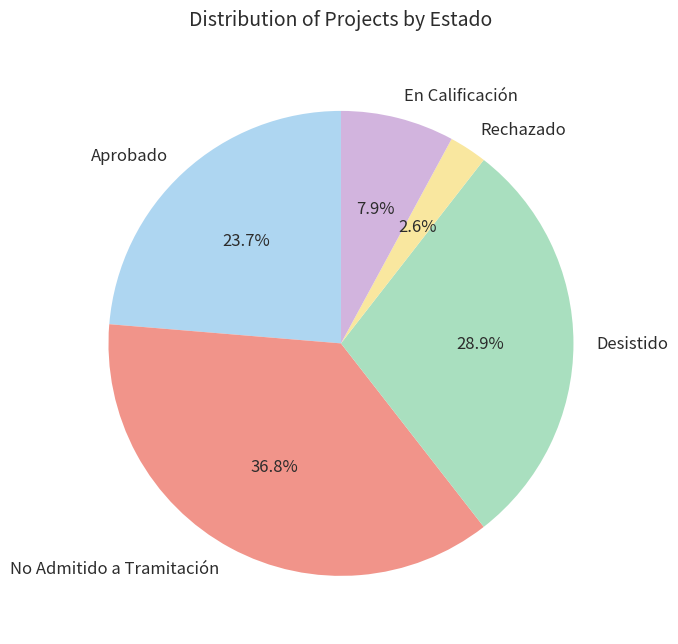

How many slices are in this pie chart?

5